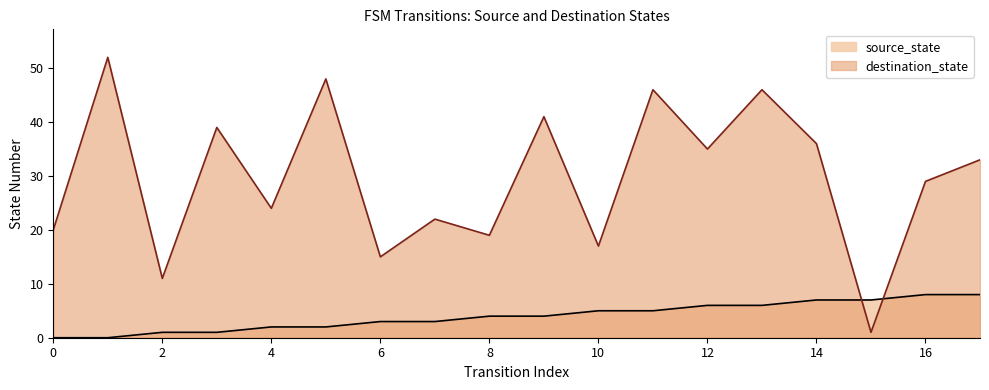

The value of destination_state at 6 is 5. True or false?

False